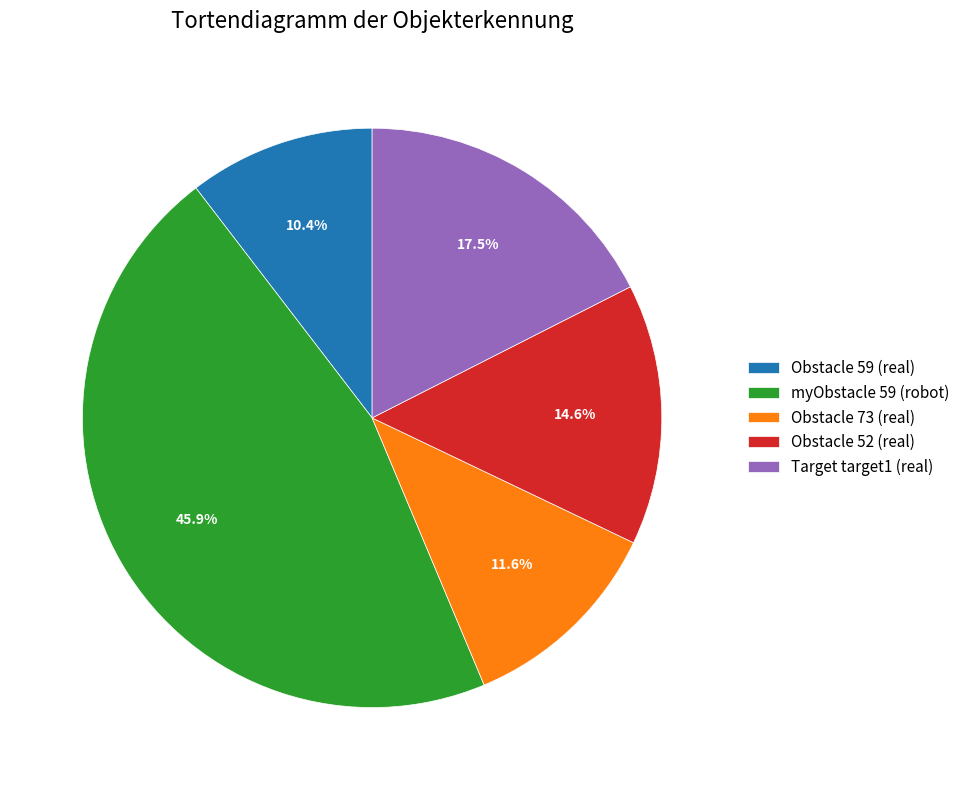

Which has a higher value, myObstacle 59 (robot) or Obstacle 59 (real)?

myObstacle 59 (robot)